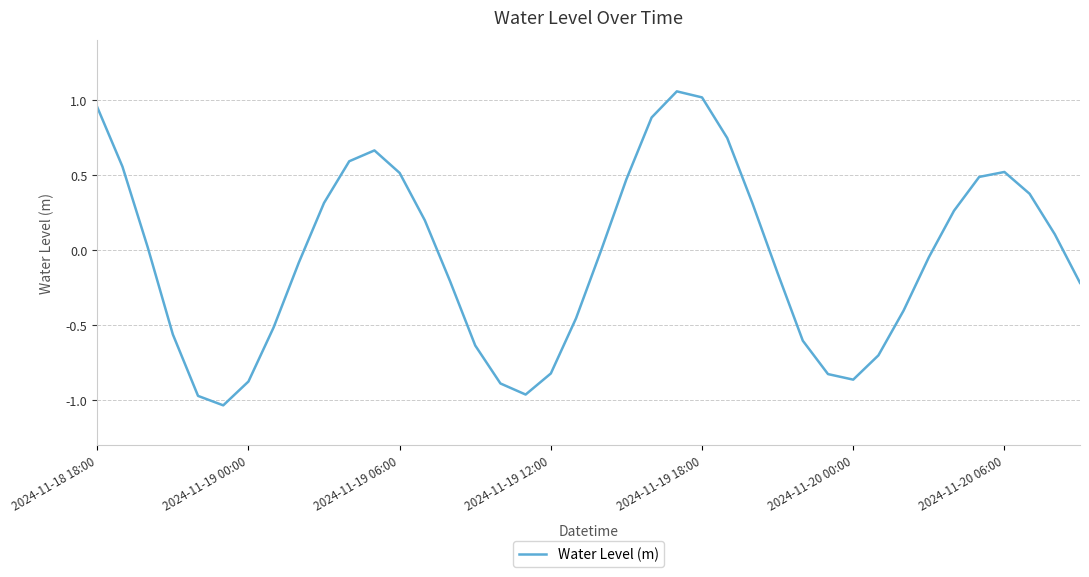

What is the difference between the maximum and minimum values?

2.1